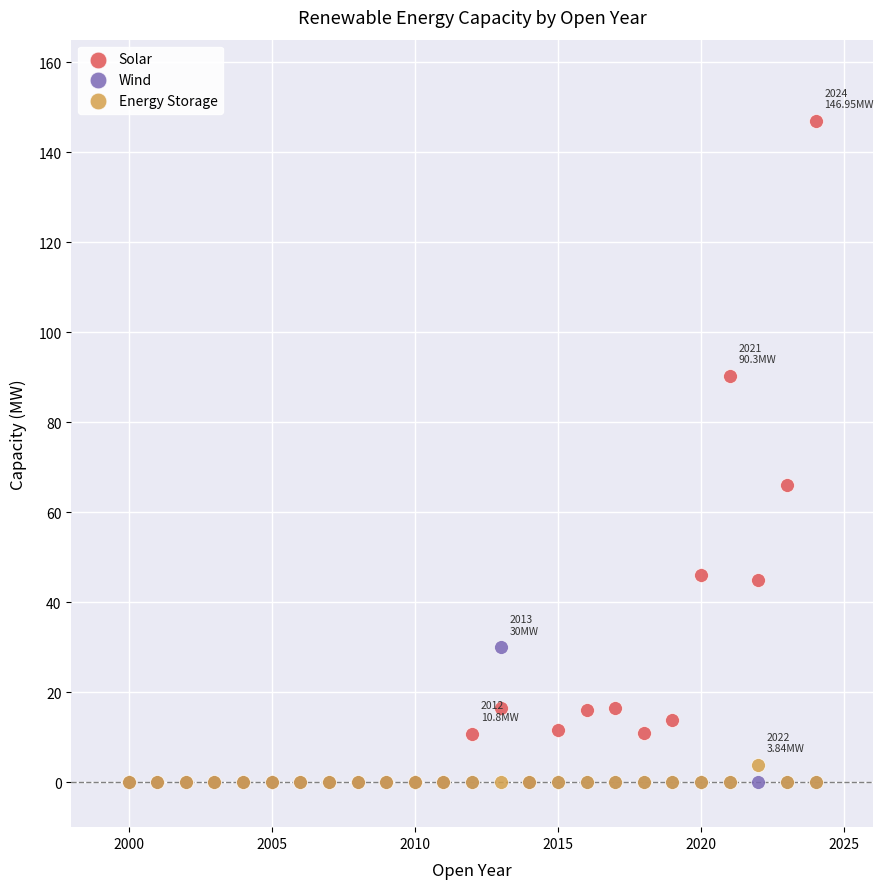

What are all the series names shown in the legend?

Solar, Wind, Energy Storage